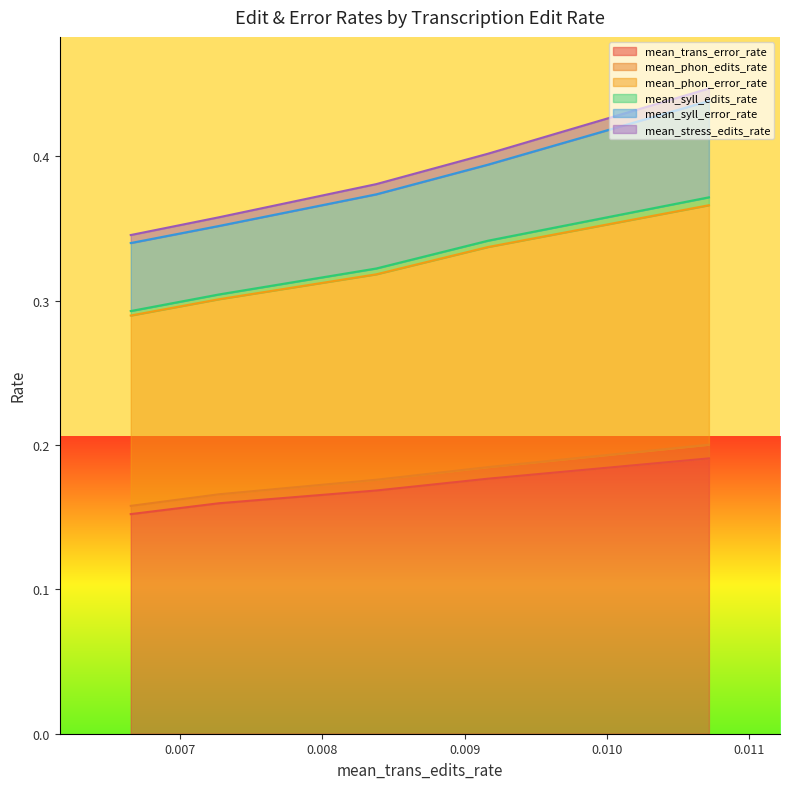

True or false: mean_phon_error_rate and mean_stress_edits_rate cross at least once.

False